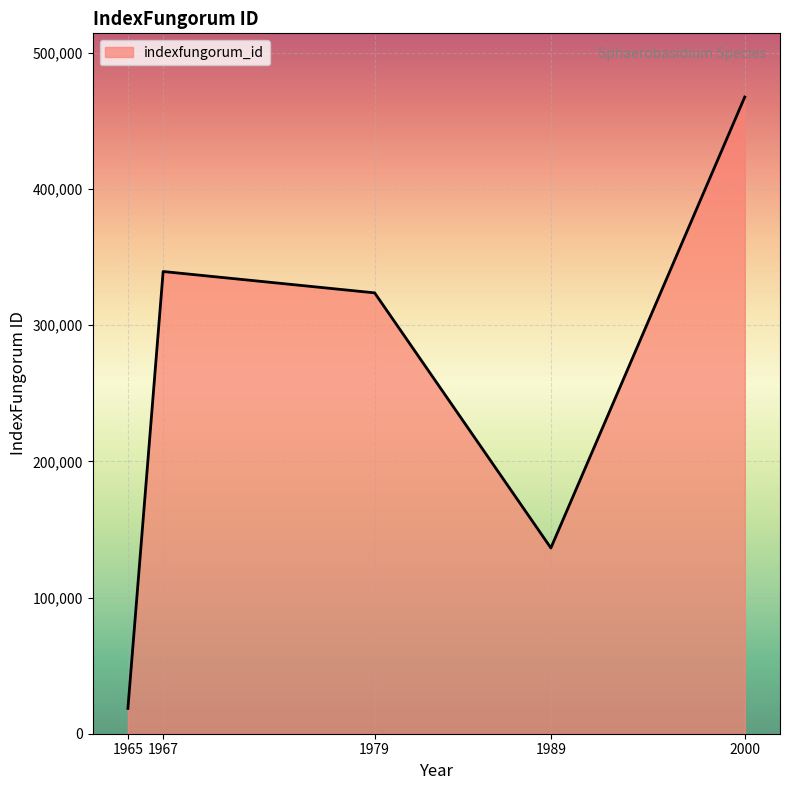

What is the difference between the maximum and minimum values?

448973